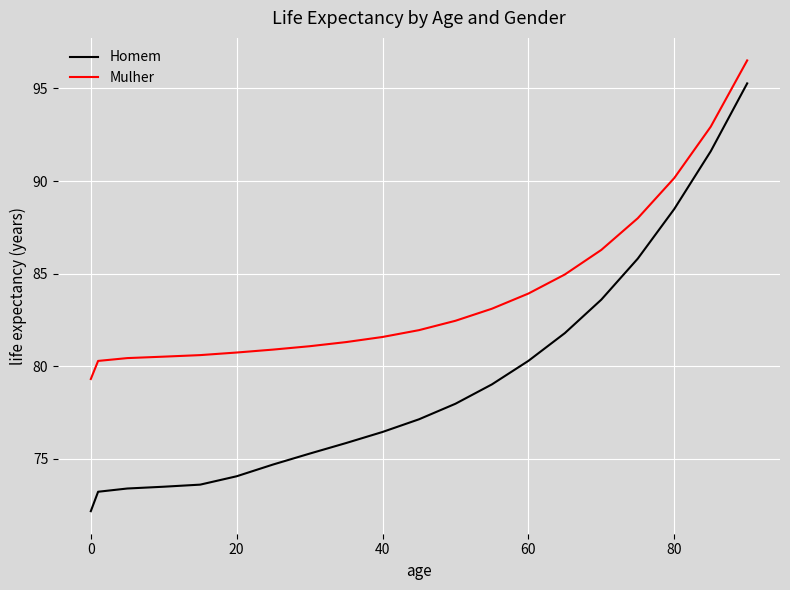

Which series has the widest spread of values?

Homem